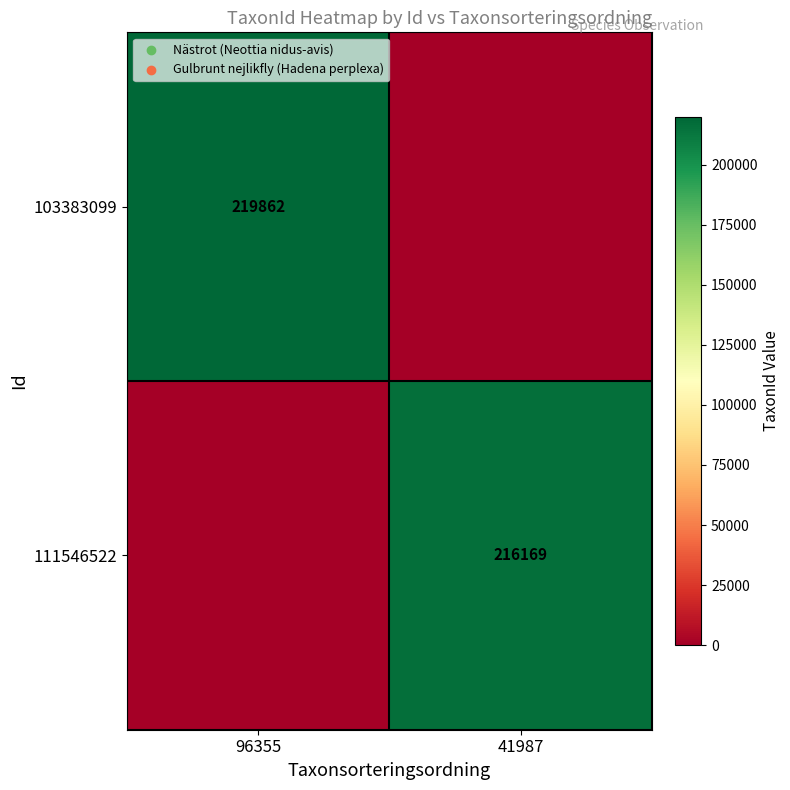

The 111546522 series shows 216169 at 41987. True or false?

True